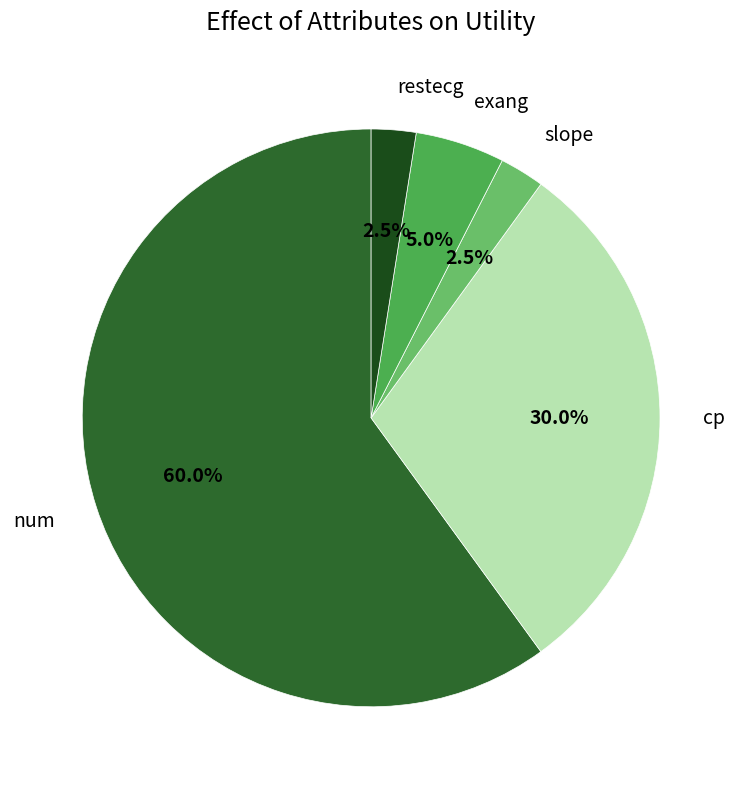

How many segments does this pie chart have?

5